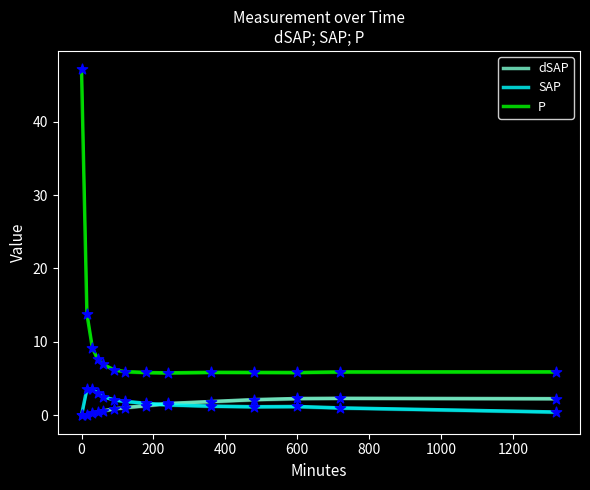

Which series has the largest total across all categories?

P